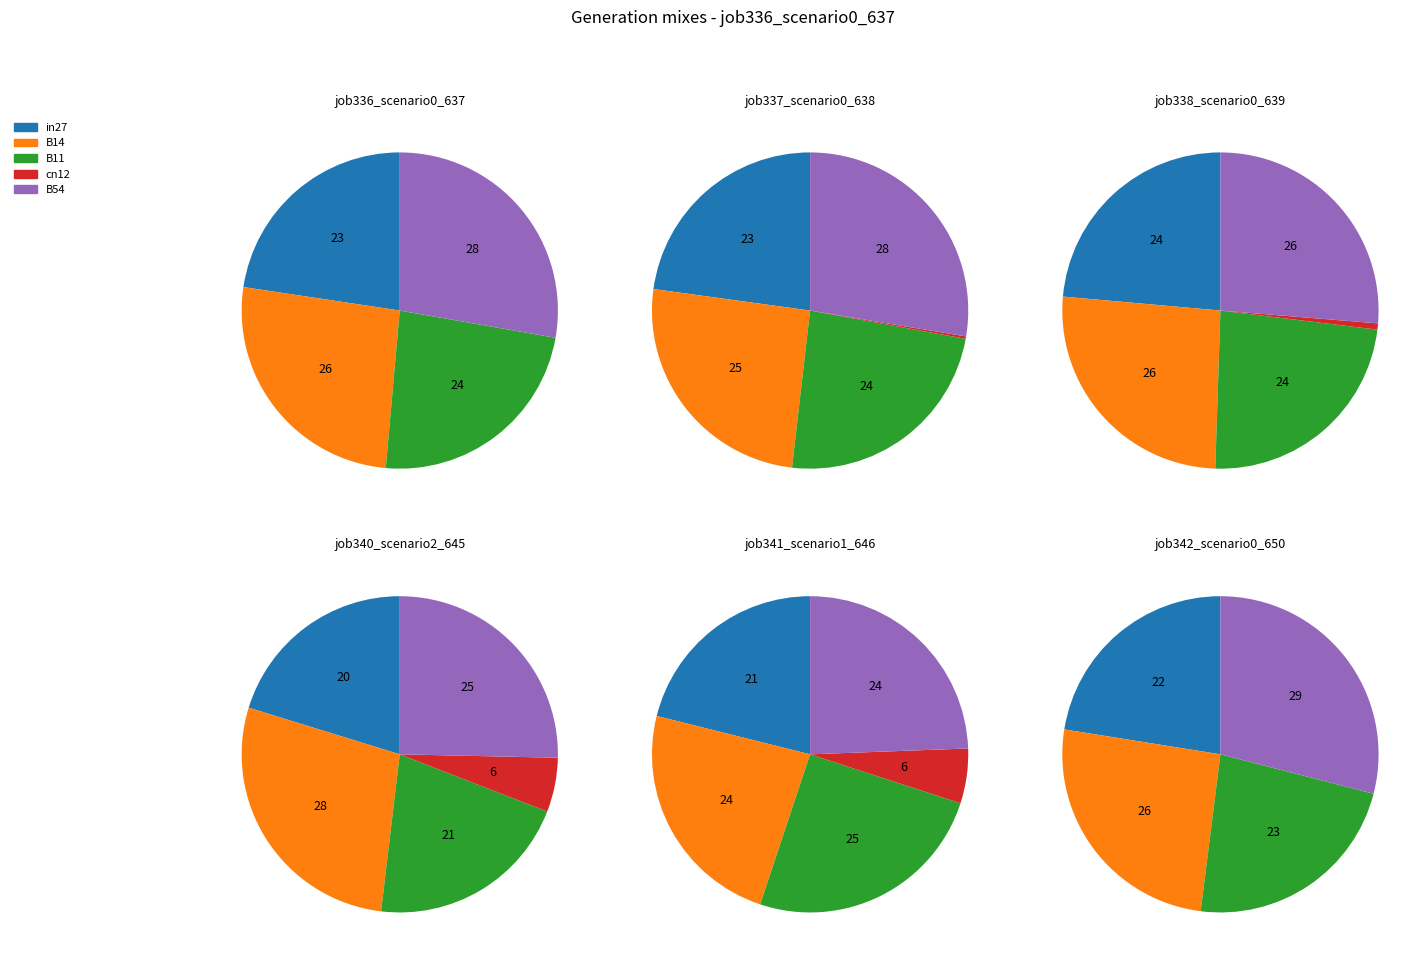

Does B54 represent more than half of the total?

No